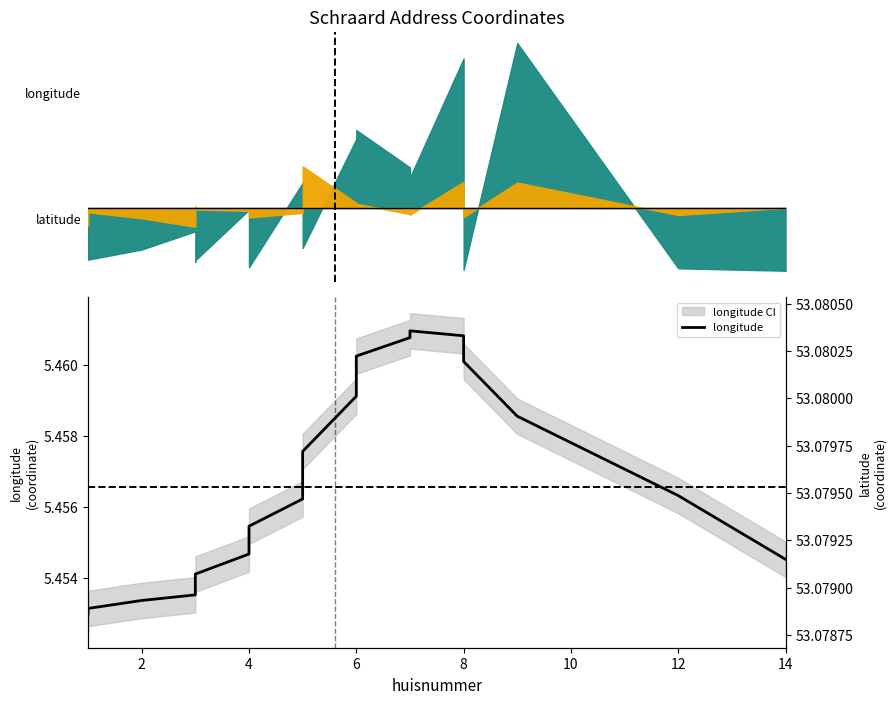

Reading left to right, extract all data points from this chart.

longitude: 5.5	5.5	5.5	5.5	5.5	5.5	5.5	5.5	5.5	5.5	5.5	5.5	5.5	5.5	5.5	5.5	5.5	5.5	5.5	5.5
latitude: 53.1	53.1	53.1	53.1	53.1	53.1	53.1	53.1	53.1	53.1	53.1	53.1	53.1	53.1	53.1	53.1	53.1	53.1	53.1	53.1